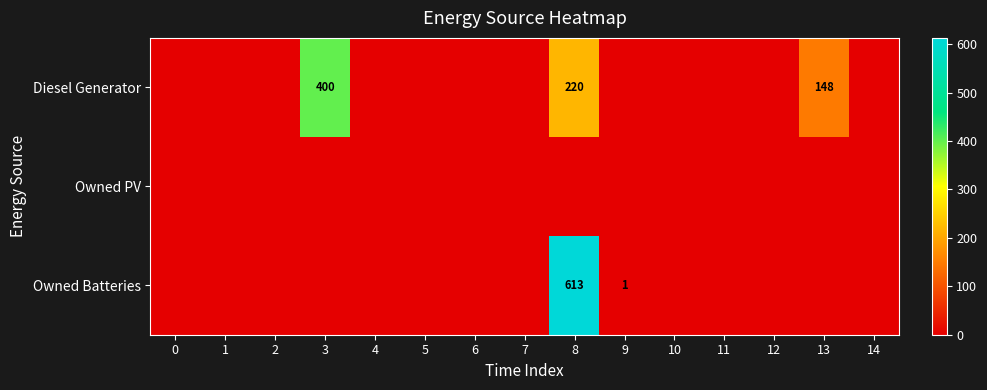

What is the average value of the Diesel Generator series?

51